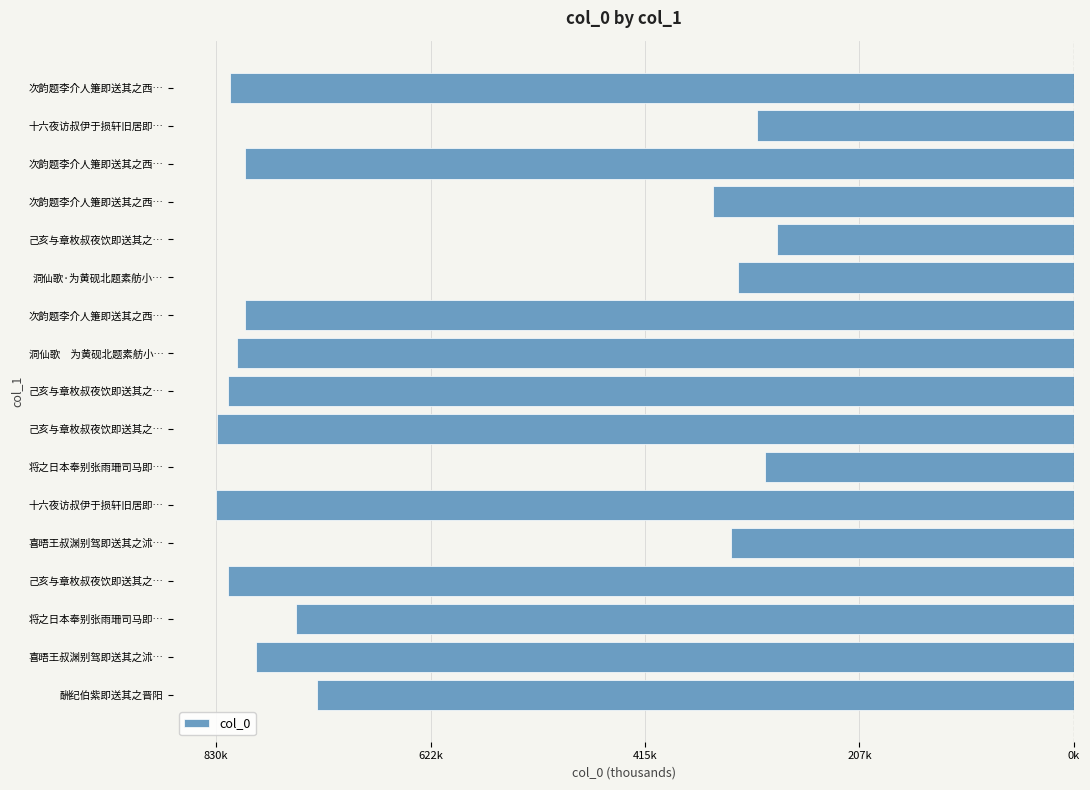

Does the chart contain any negative values?

Yes